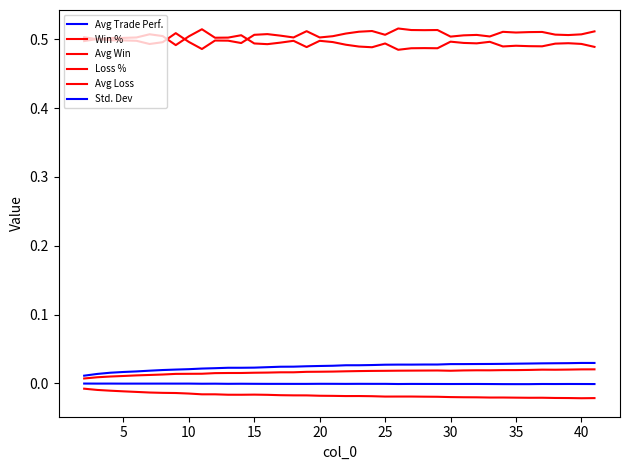

Which series has the largest range (max minus min)?

Loss %